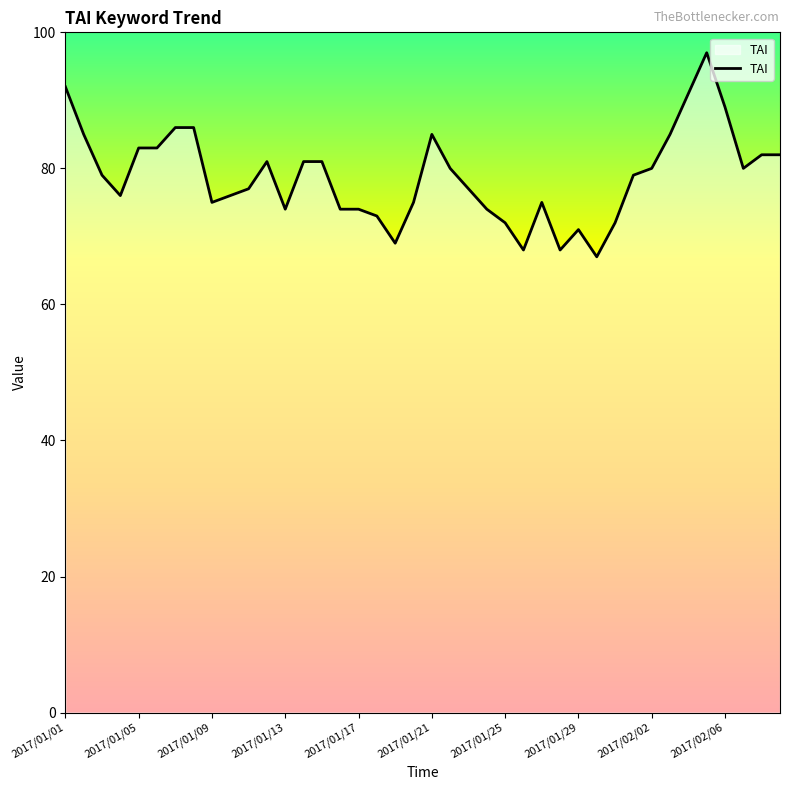

What is the maximum value shown in the chart?

97